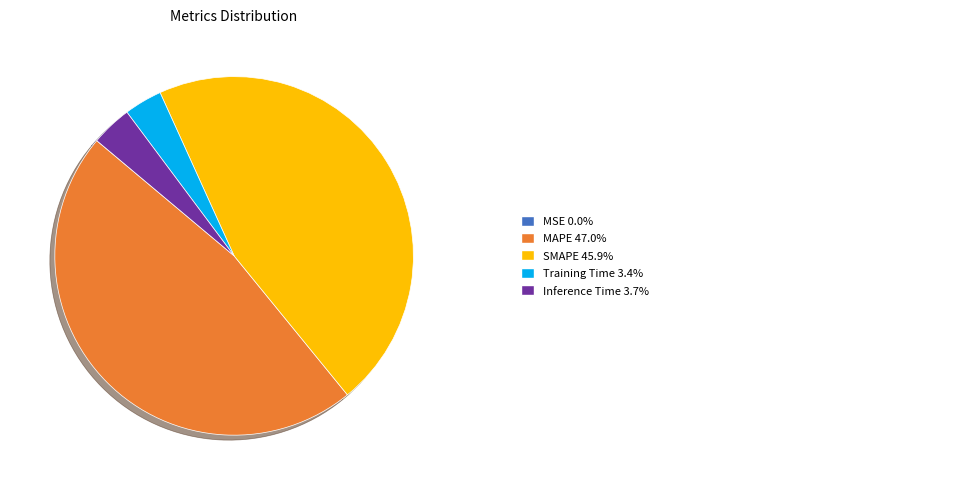

Does any single category account for the majority?

No